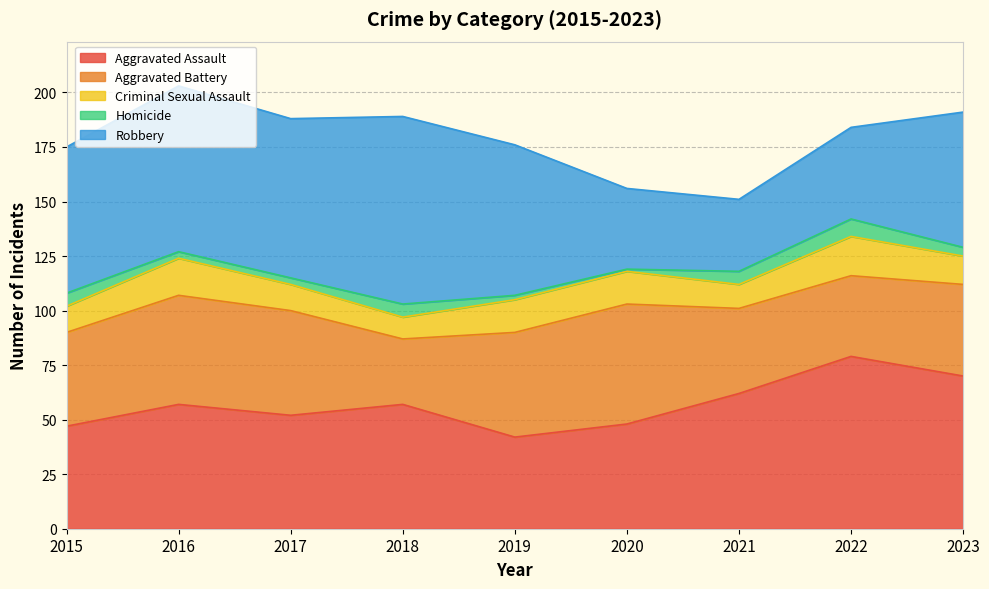

At which category does the chart reach its minimum across all series?

2020